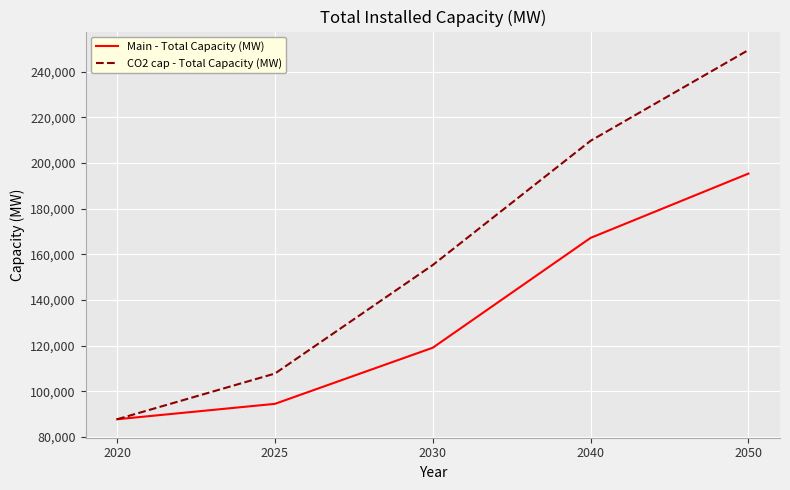

Which category has the lowest value in the CO2 cap - Total Capacity (MW) series?

2020